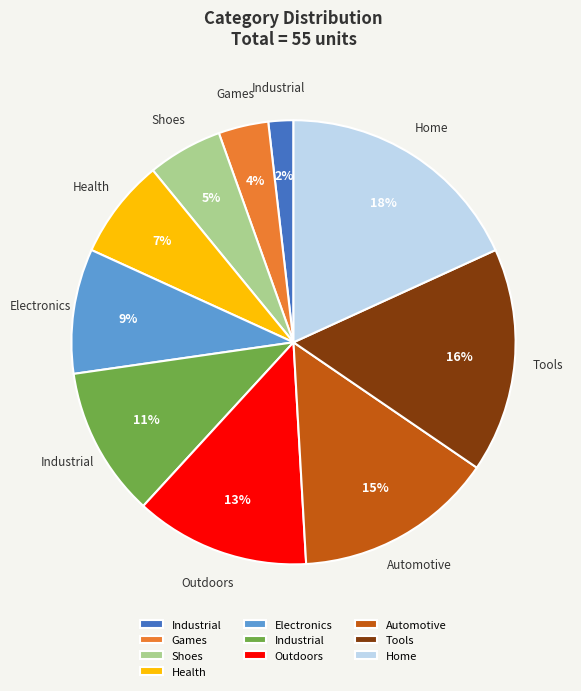

To the nearest percent, what is the difference between the largest and smallest slice percentages?

16%